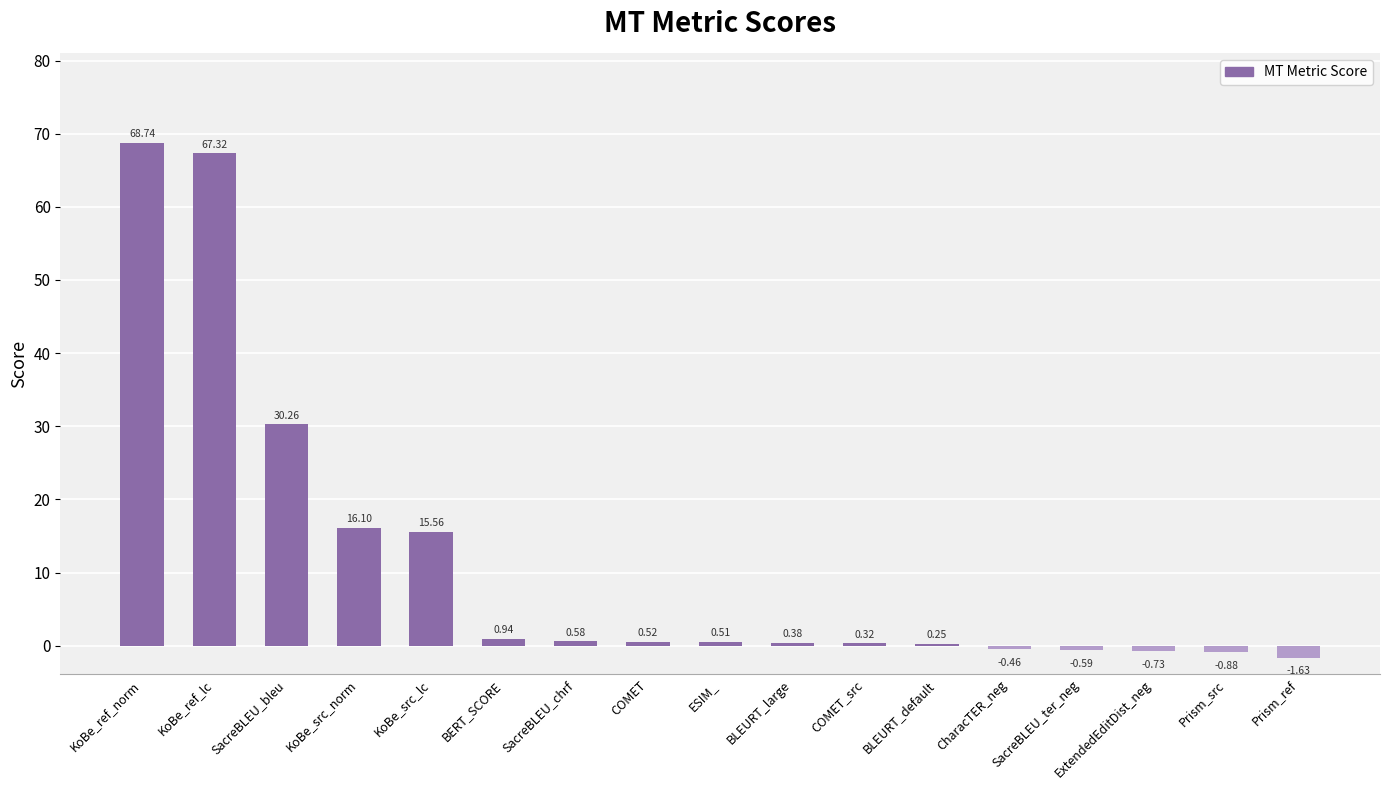

Where is the data nearest to the value 33?

SacreBLEU_bleu